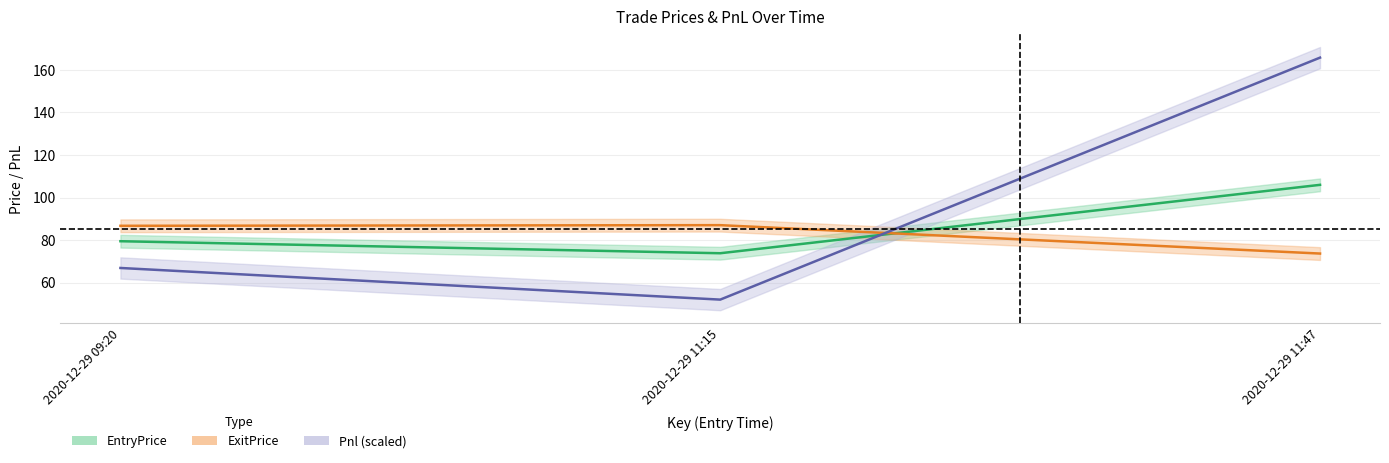

The EntryPrice series shows 45.4 at 2020-12-29 11:15. True or false?

False